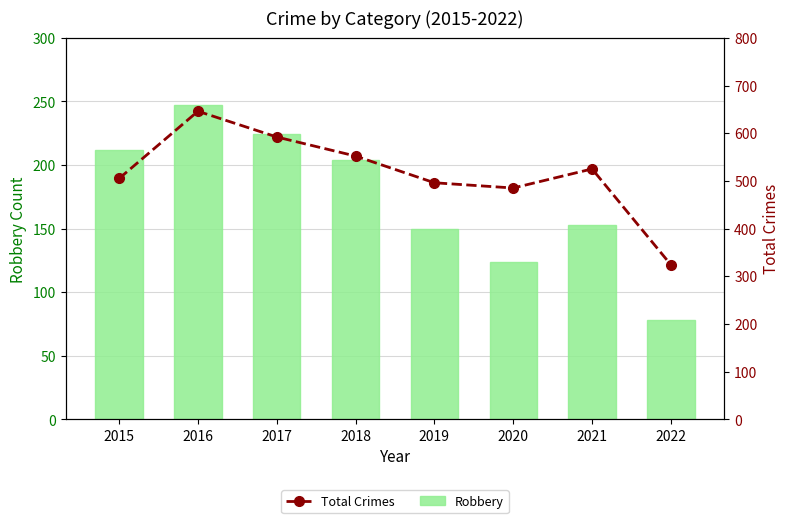

What is the value of the Total Crimes bar at the 8th from the left?

324